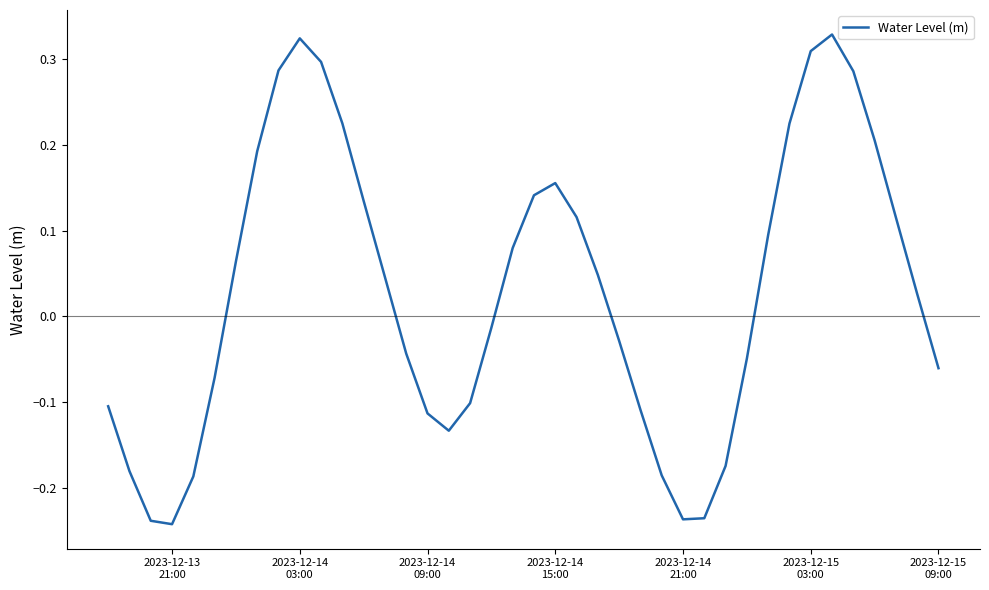

What is the difference between the maximum and minimum values?

0.6